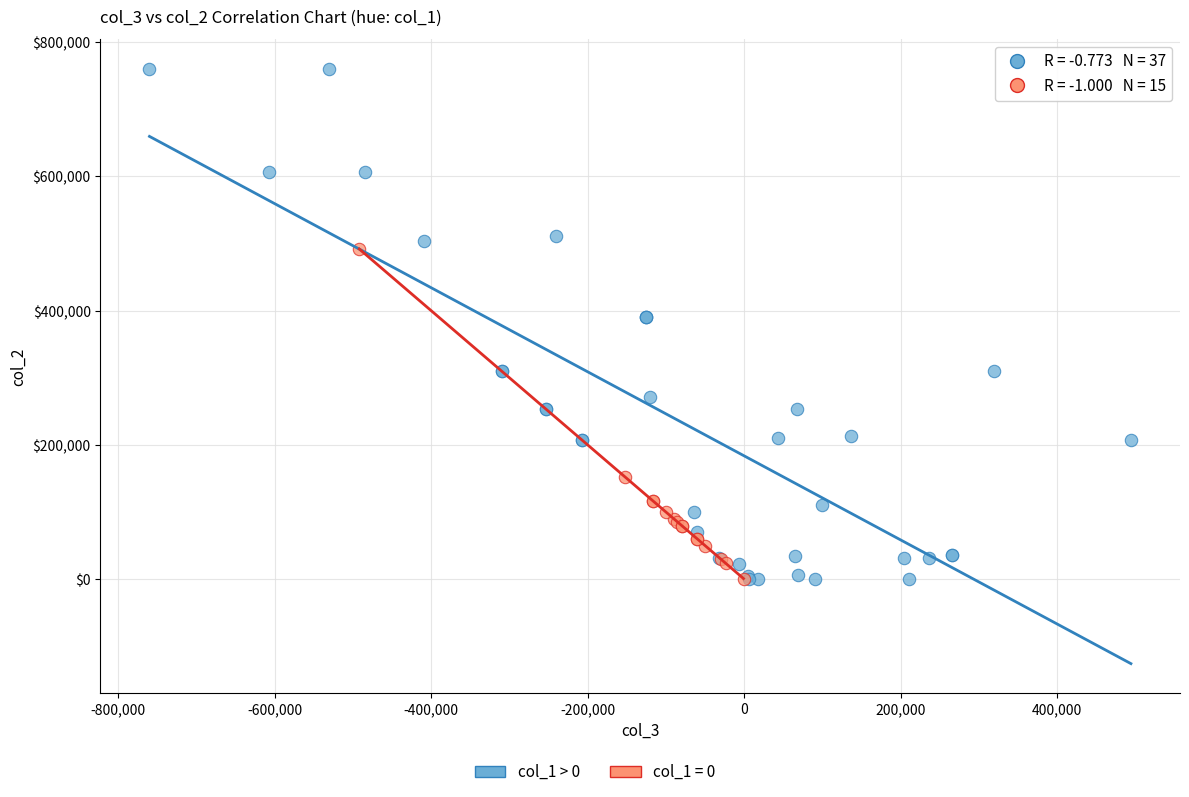

Which series has the widest spread of Y values?

col_1 > 0